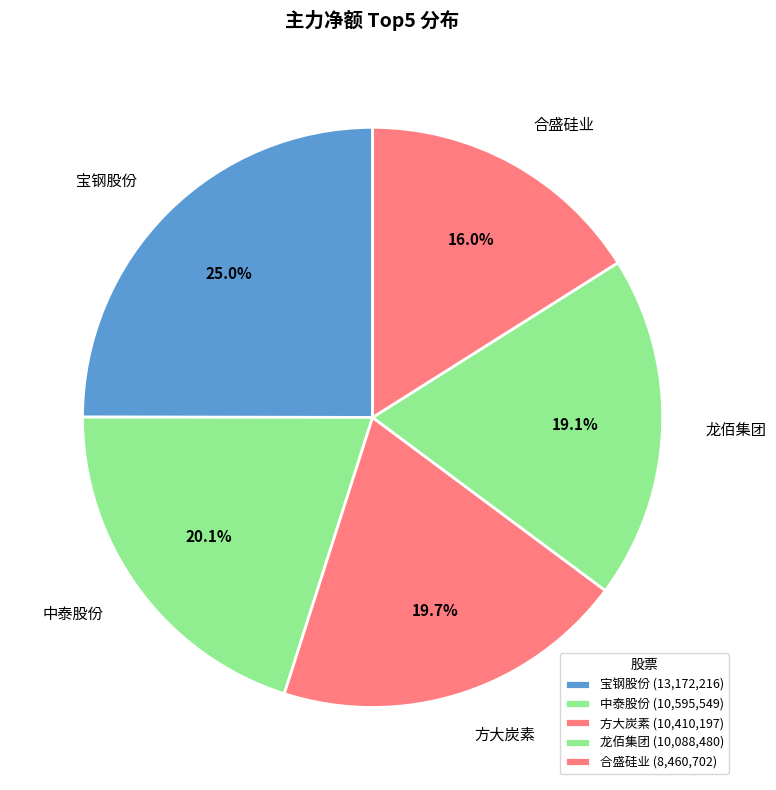

To the nearest percent, what is the average slice percentage?

20%